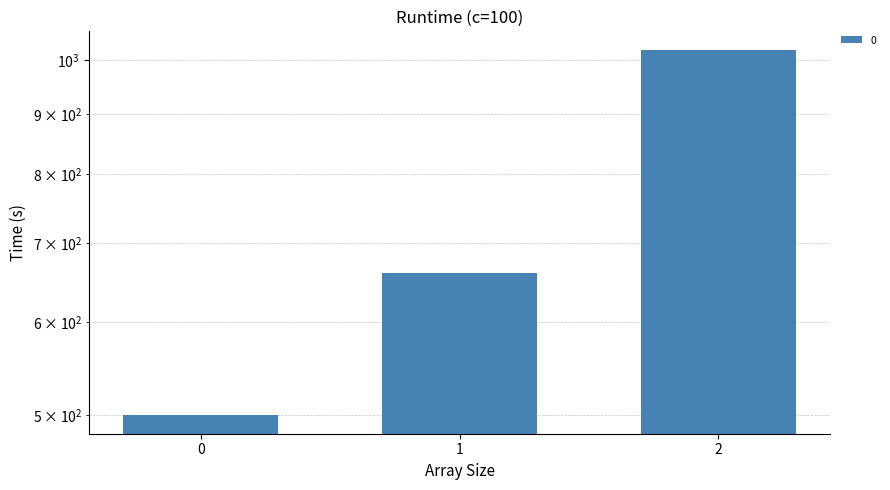

Rank the categories by value from highest to lowest.

2, 1, 0